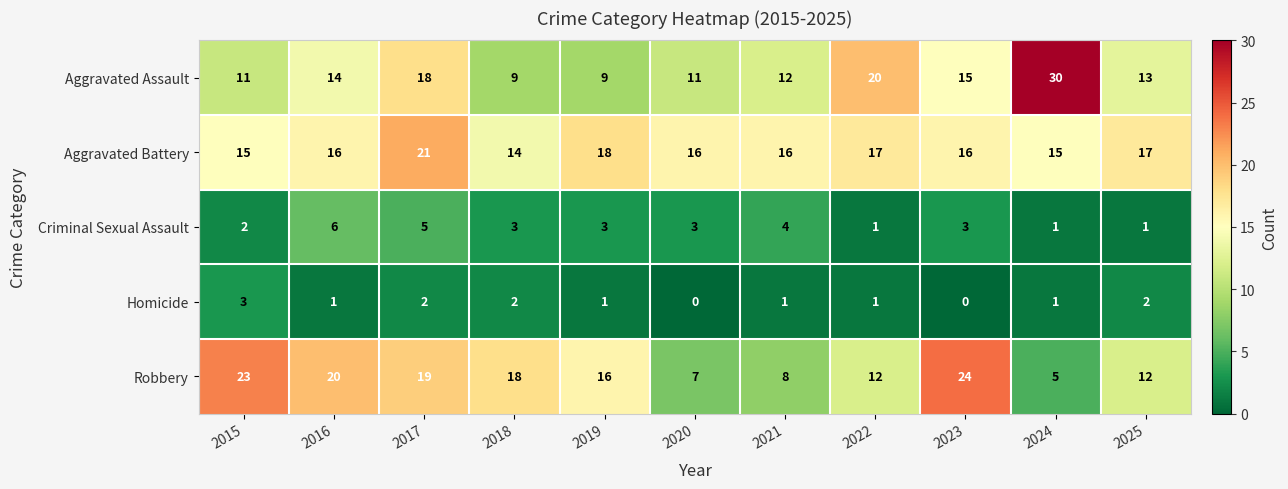

Which label corresponds to the largest value in the chart?

2024